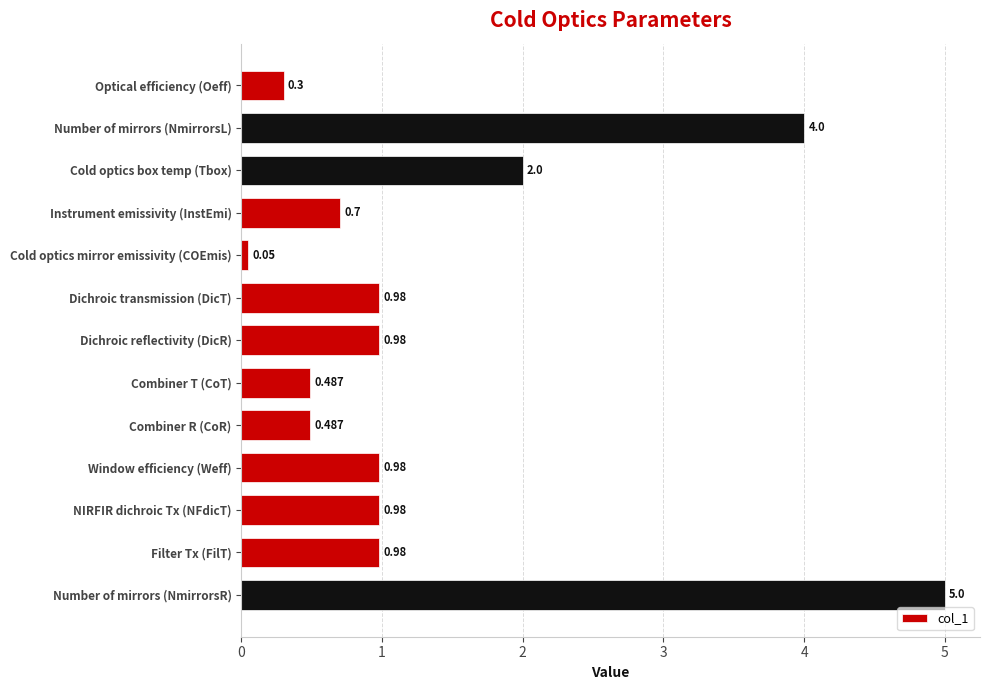

Which category has the highest value across all series?

Number of mirrors (NmirrorsR)